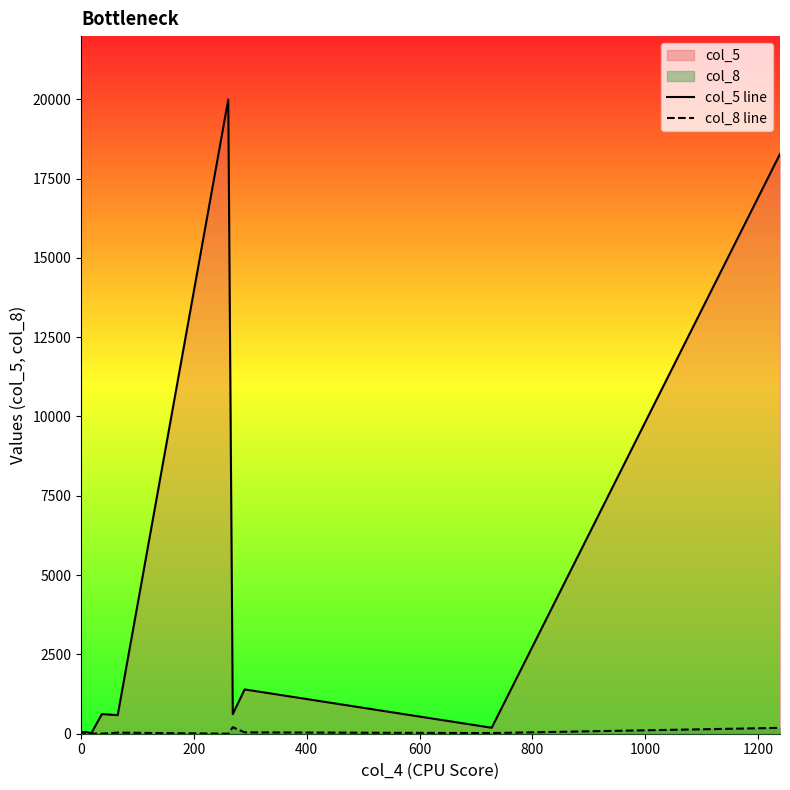

Reading left to right, transcribe all the data shown in this chart.

col_5 line: 1	22	59	21	7	619	585	19990	618	1396	188	18274
col_8 line: 2	75	12	12	6	3	34	1	206	42	21	184